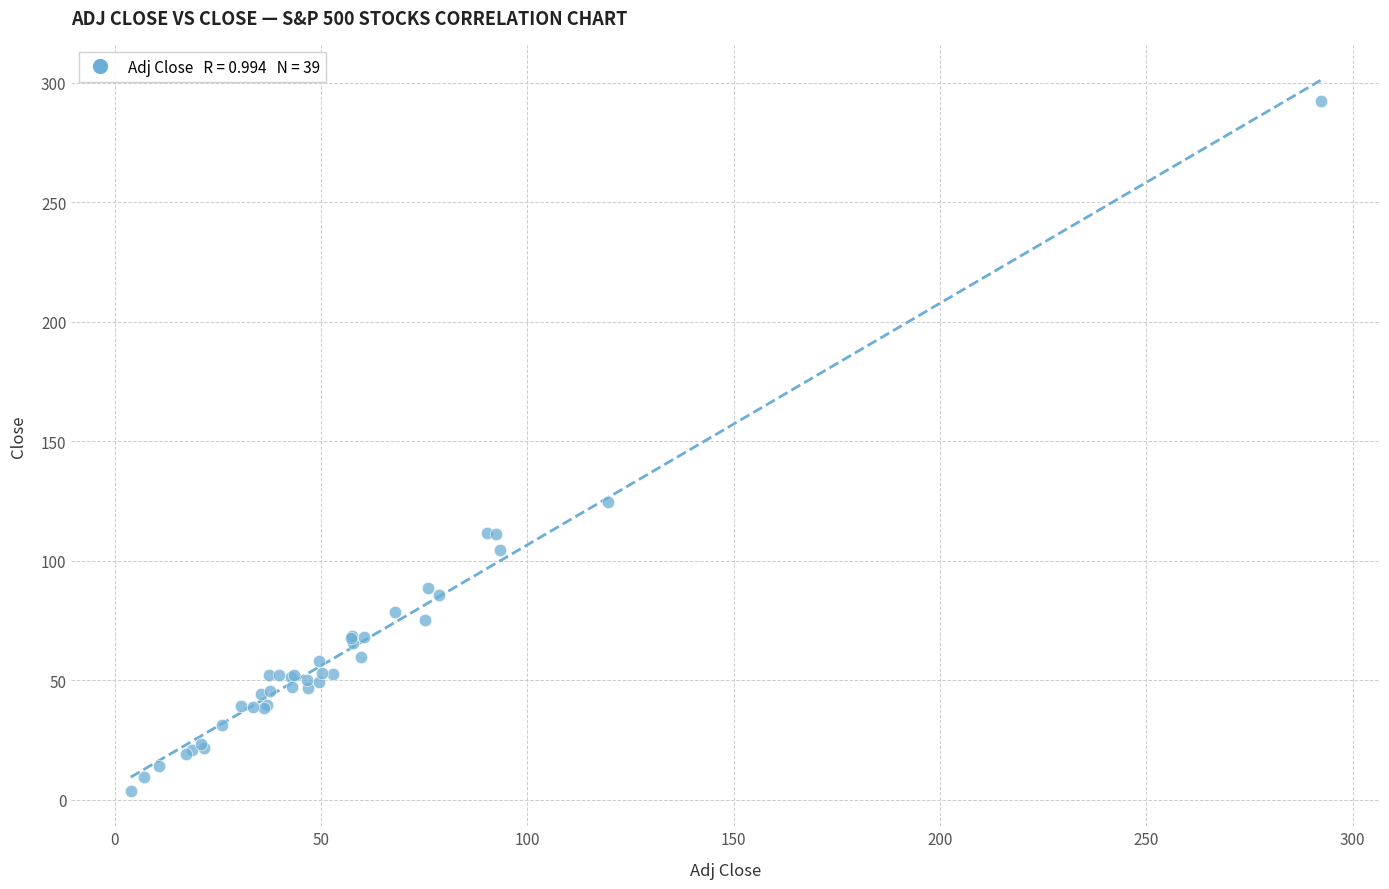

What Y value in the scatter plot is closest to 148?

124.6